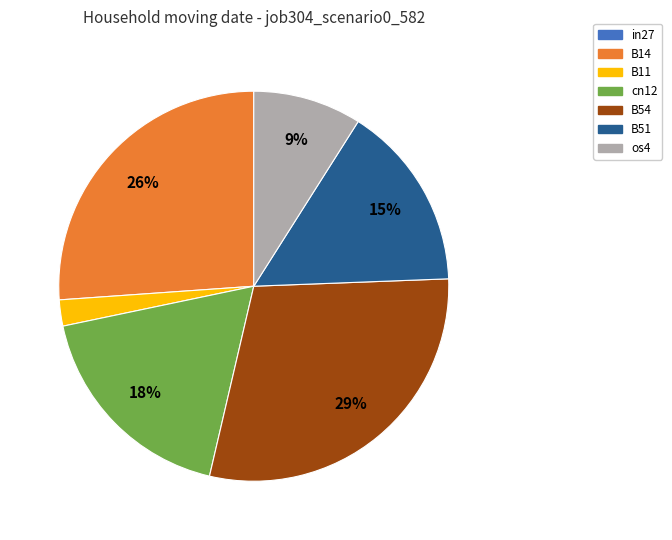

To the nearest percent, what is the combined percentage of B11 and cn12?

20%